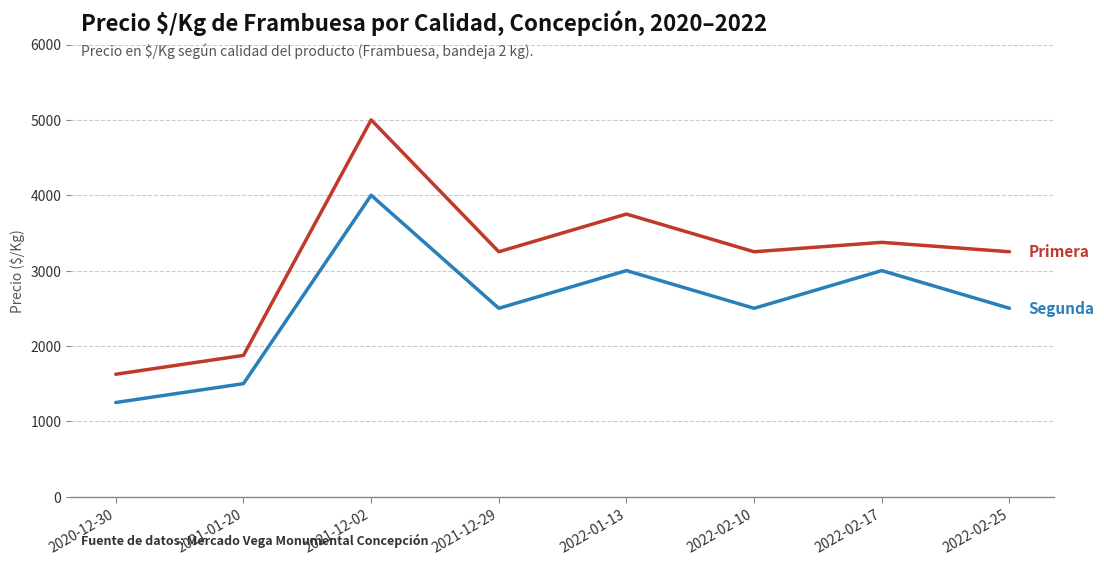

What is the spread (max minus min) of values at 2022-02-17?

375